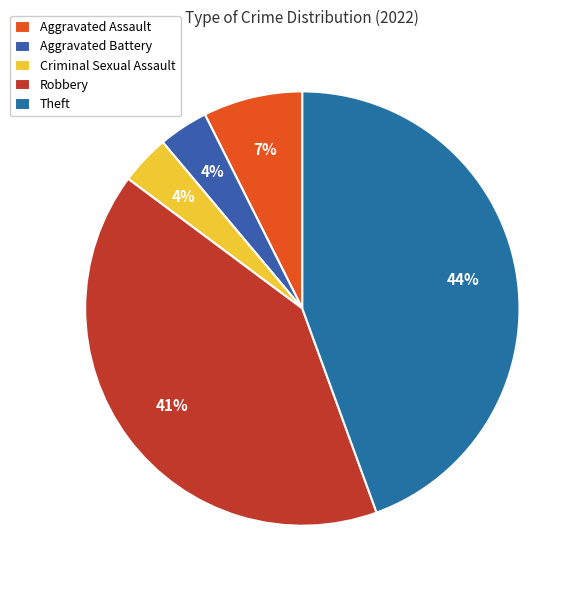

What is the largest slice in the pie chart?

Theft